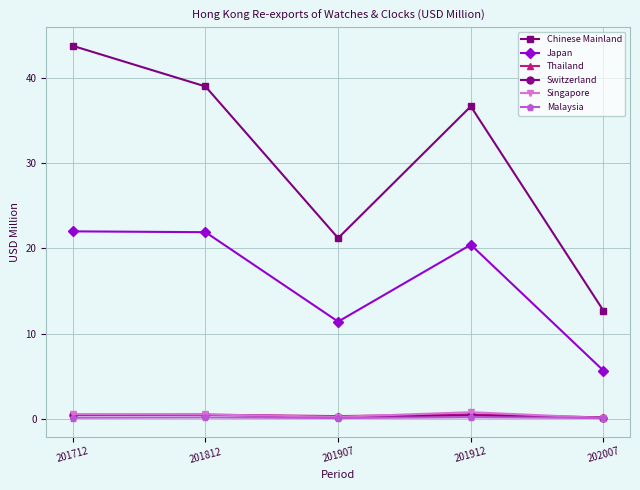

At which category does Japan reach its first local valley?

201907